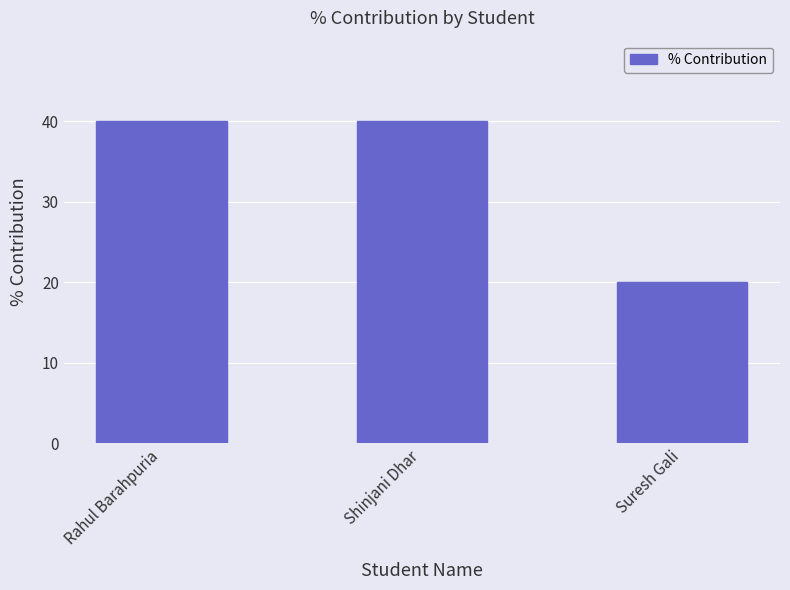

What is the change in value from Rahul Barahpuria to Suresh Gali?

-20